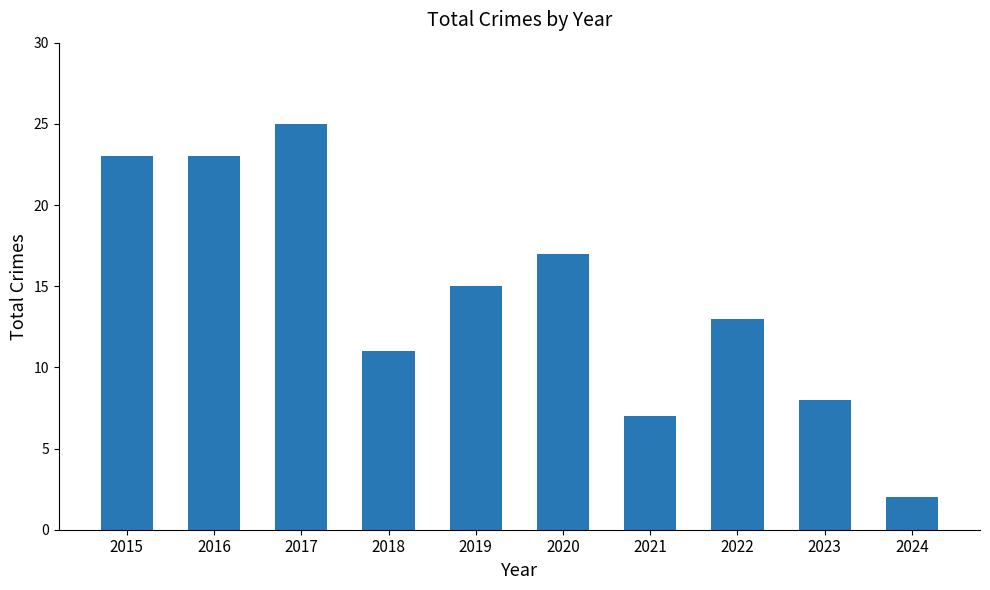

Reading left to right, extract all data points from this chart.

23	23	25	11	15	17	7	13	8	2